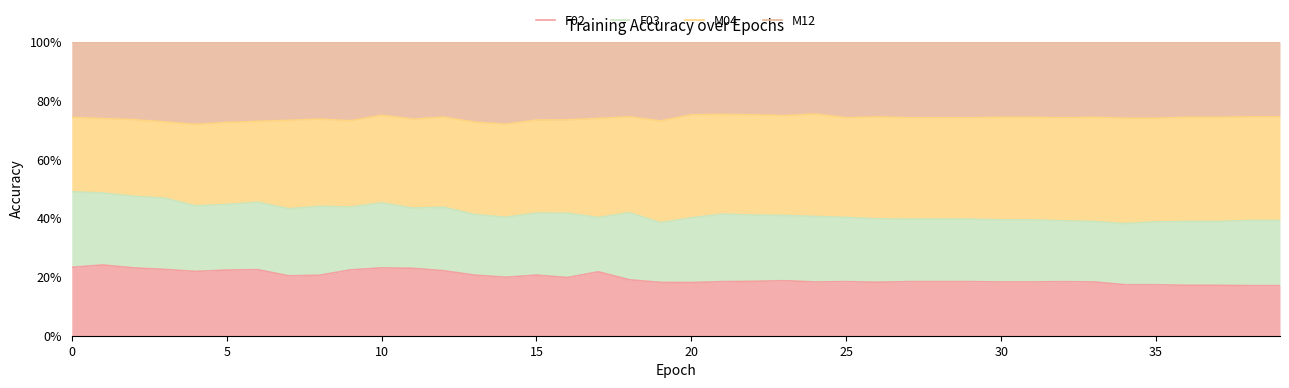

What is the value of the F02 point at the 39th from the left?

0.2